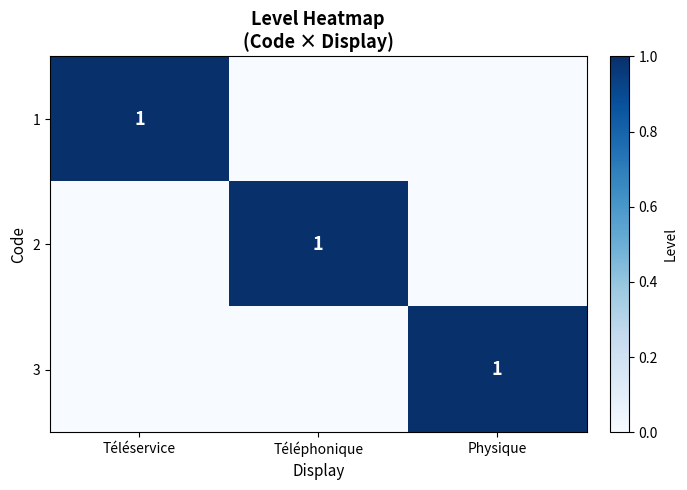

Is it true that 2 equals 1 at Téléphonique?

True